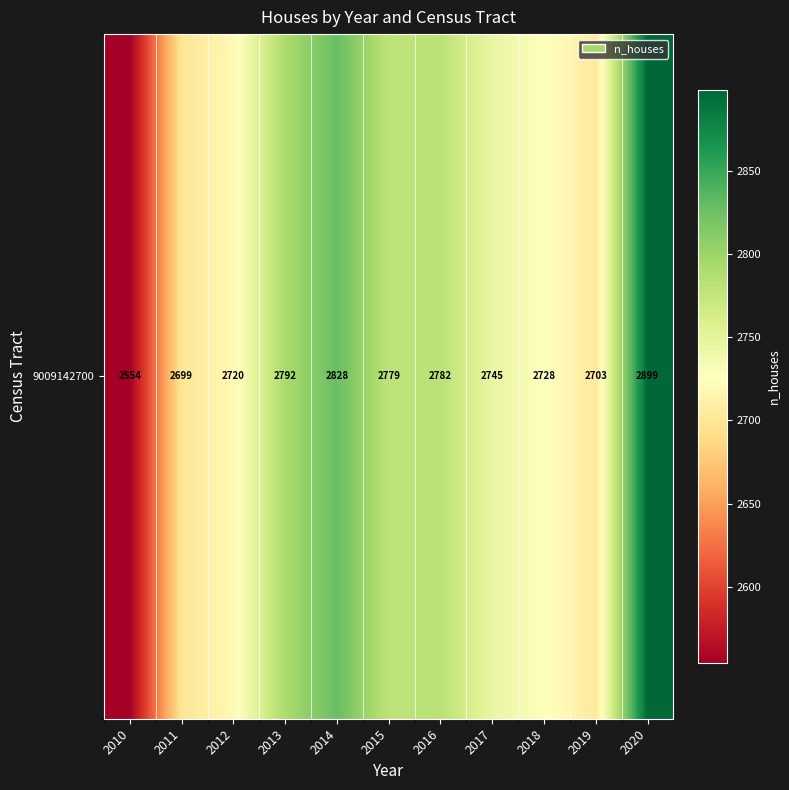

What is the change in value from 2010 to 2016?

+228